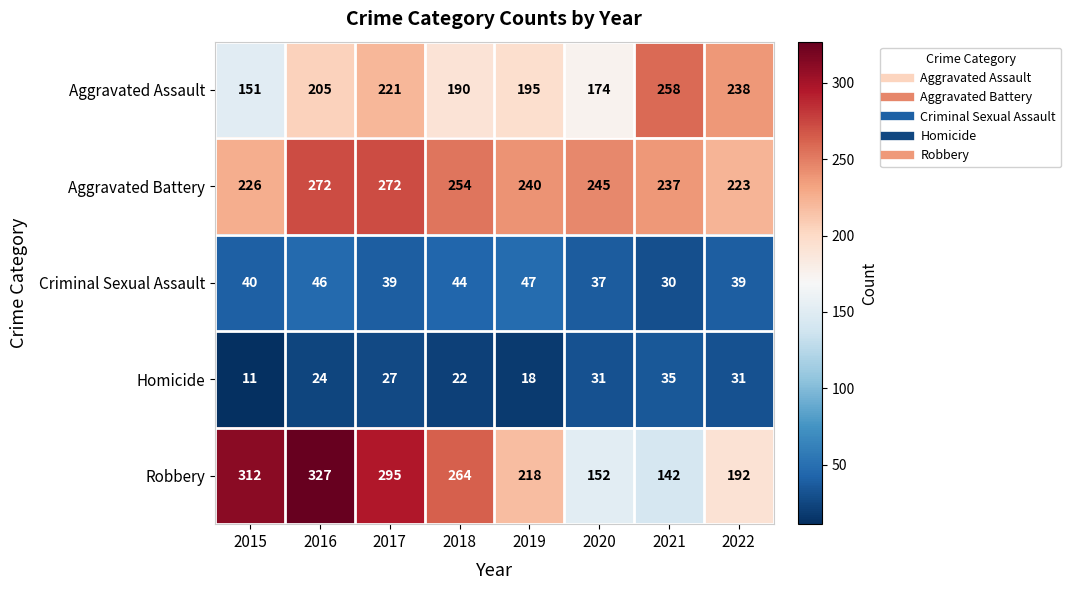

At how many categories does at least one series exceed 49?

8